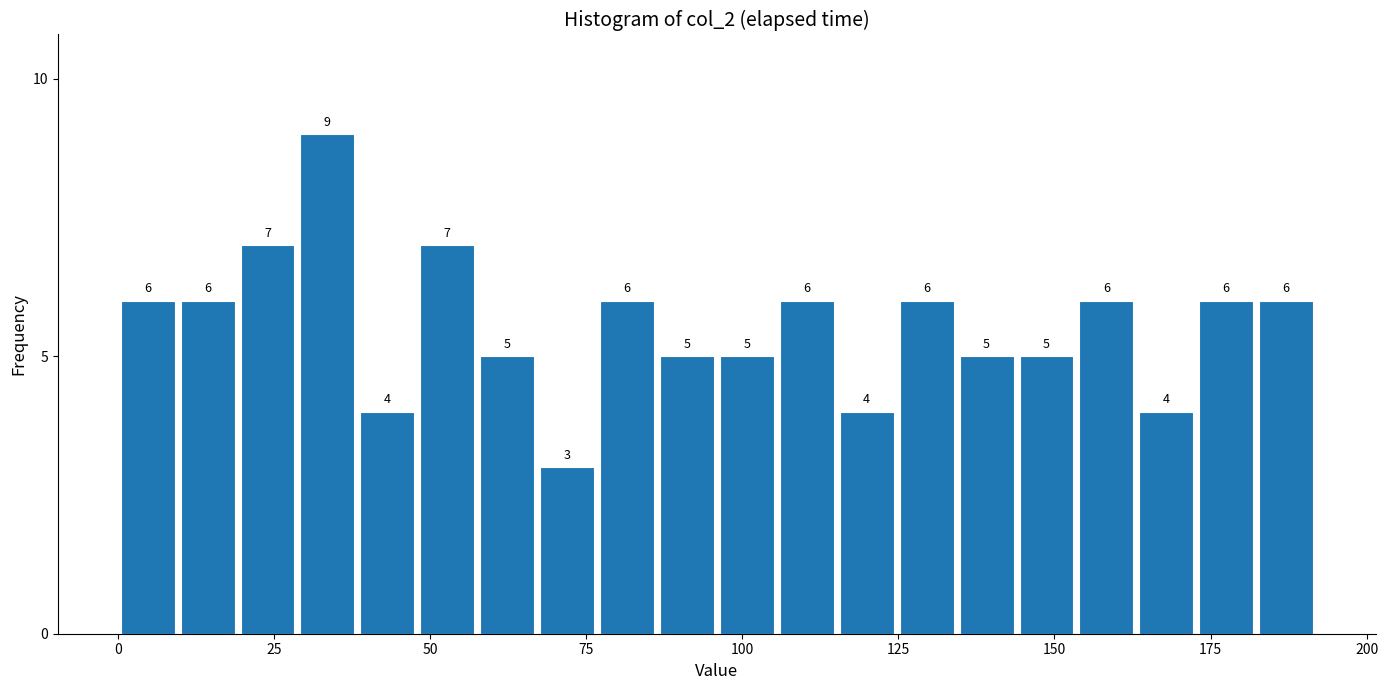

Around what value on the x-axis is the tallest bar? Give the approximate position of its centre, as read against the axis.

35